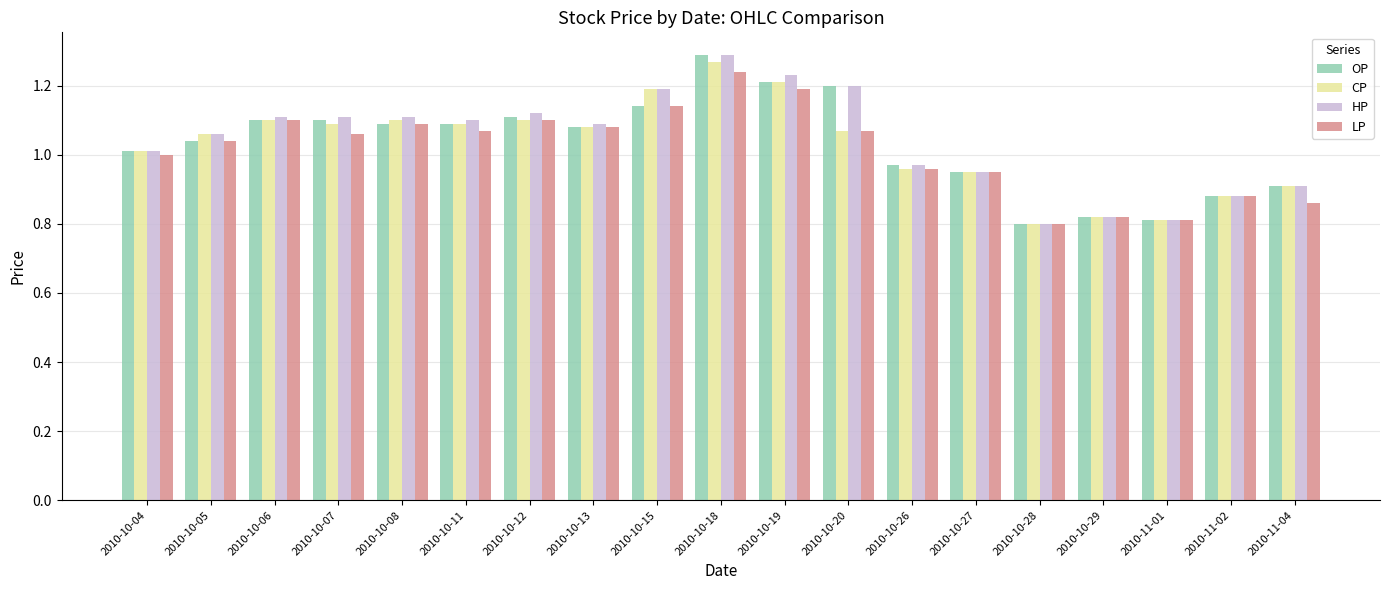

What is the difference between the maximum and minimum values in the CP series?

0.5